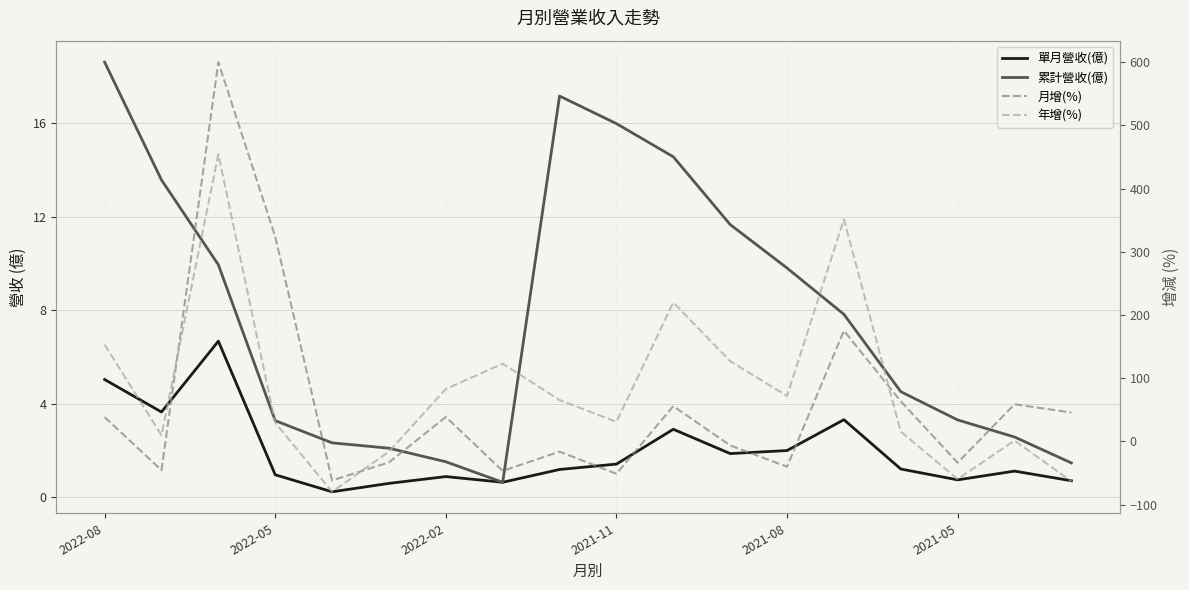

Which series ends up on top after the final intersection of 年增(%) and 累計營收(億)?

累計營收(億)